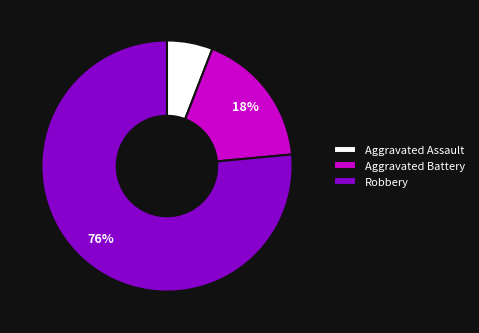

How many segments does this pie chart have?

3